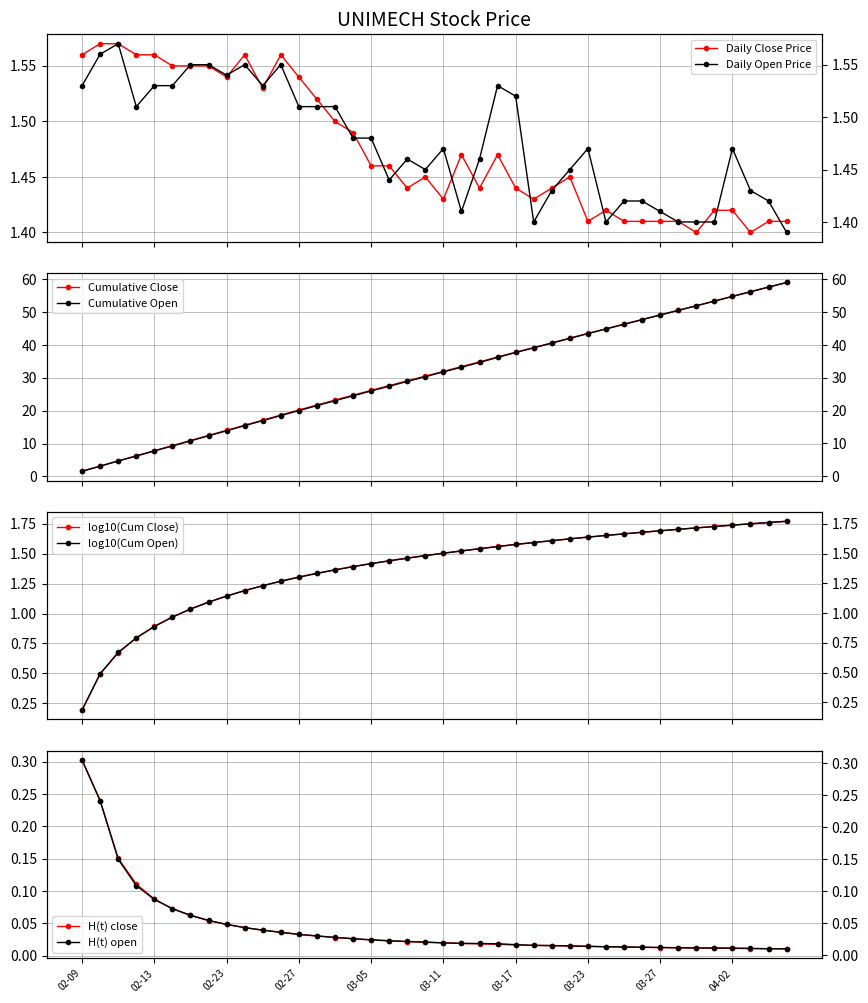

The value of open at 29 is 1.4. True or false?

True